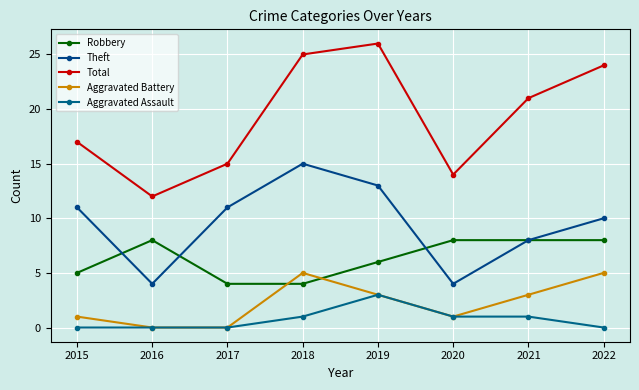

True or false: Theft and Aggravated Assault cross at least once.

False